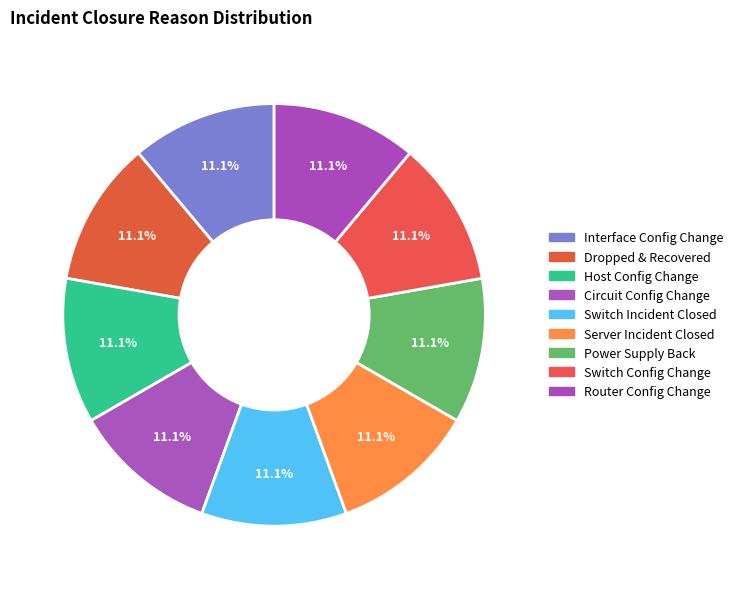

How many slices are in this pie chart?

9